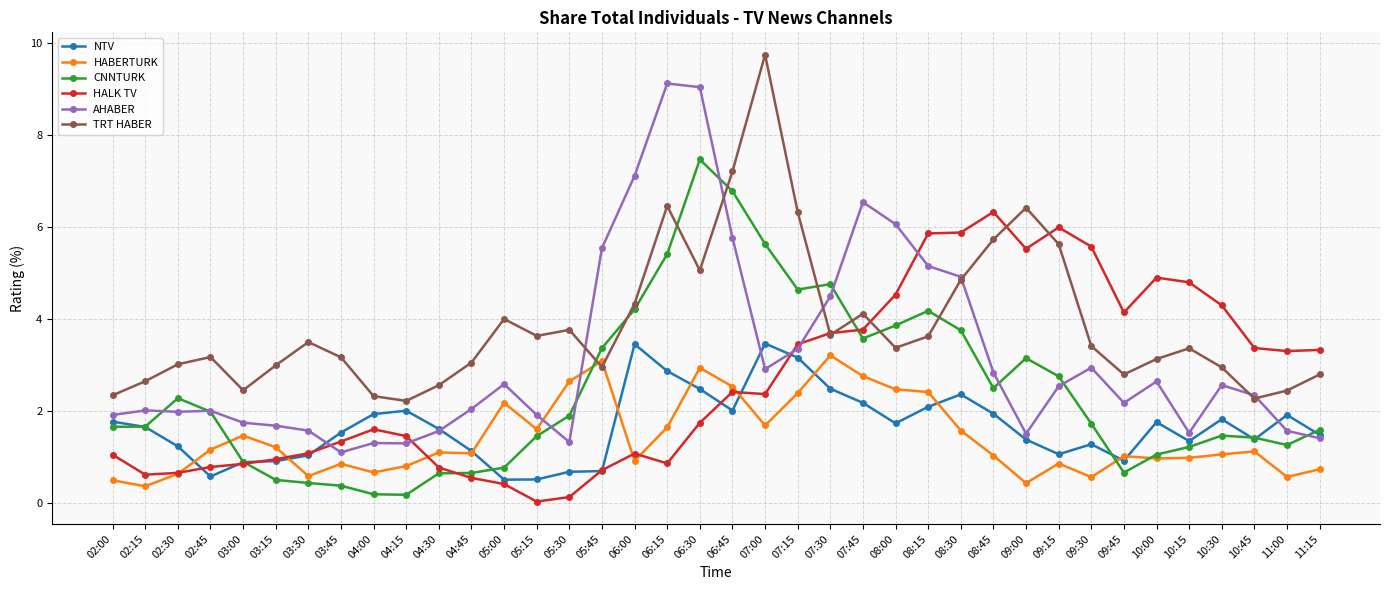

After their last crossing, which series has the higher values: AHABER or TRT HABER?

TRT HABER